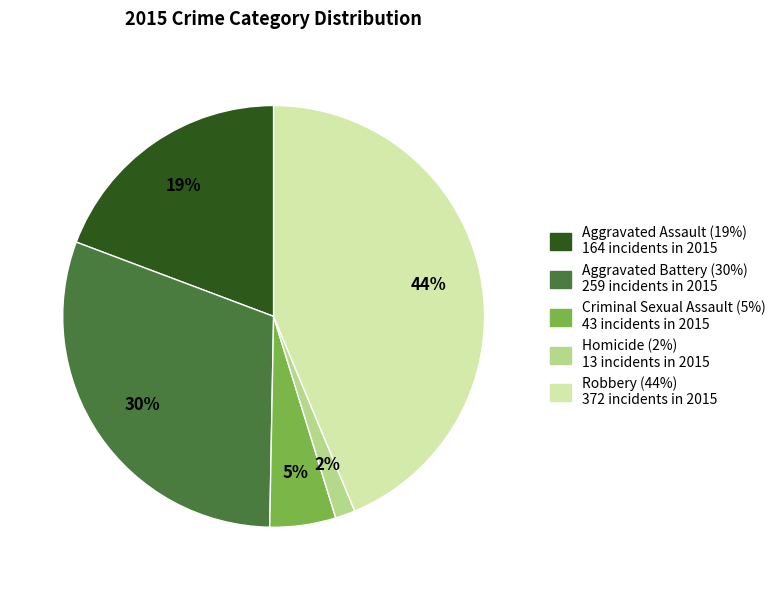

Which category has the biggest portion of the pie?

Robbery